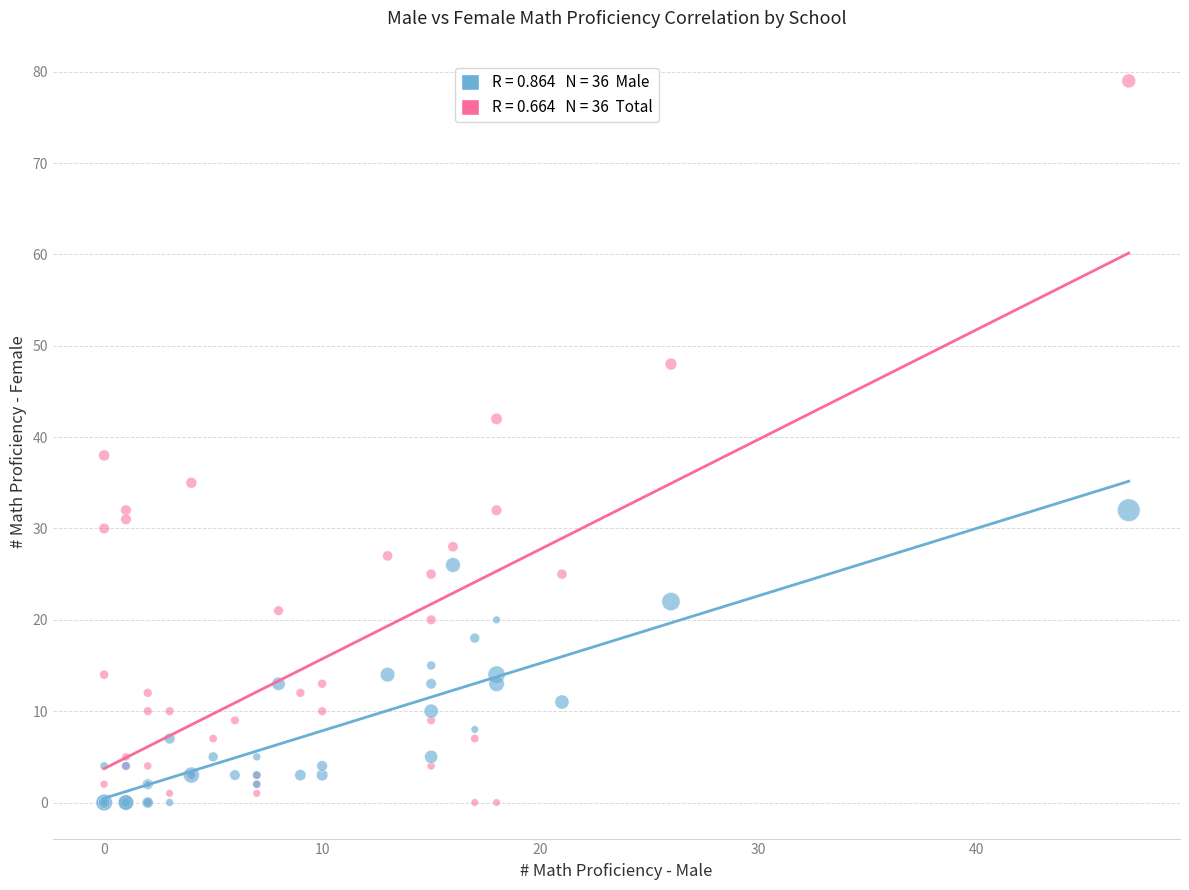

Across all series, what Y value is closest to 39?

38